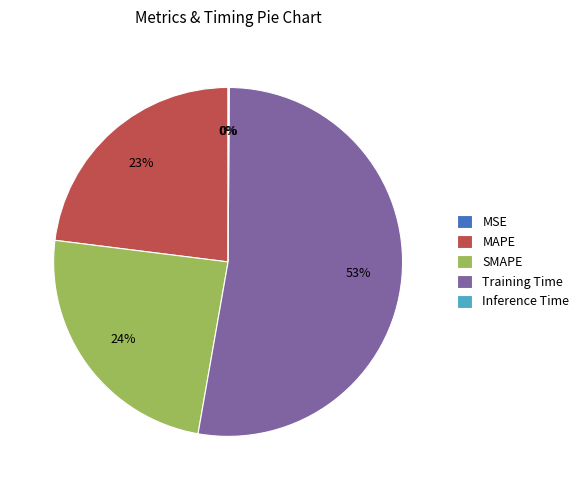

Which slice is the largest?

Training Time